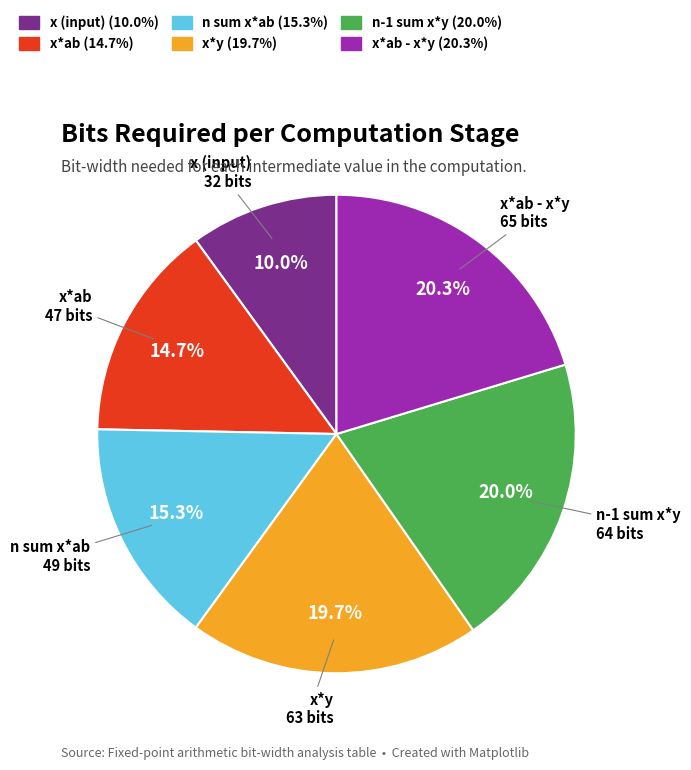

Is there any slice that represents more than half of the pie?

No